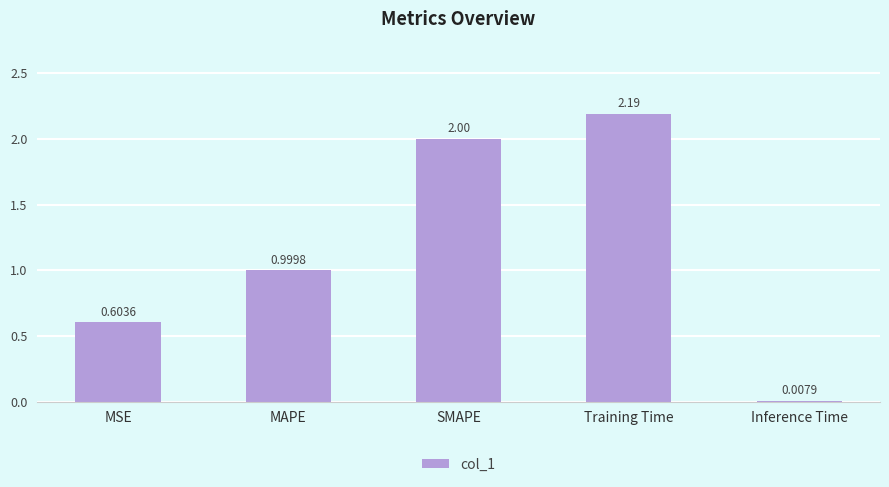

True or false: the data shows 2.0 at SMAPE.

True